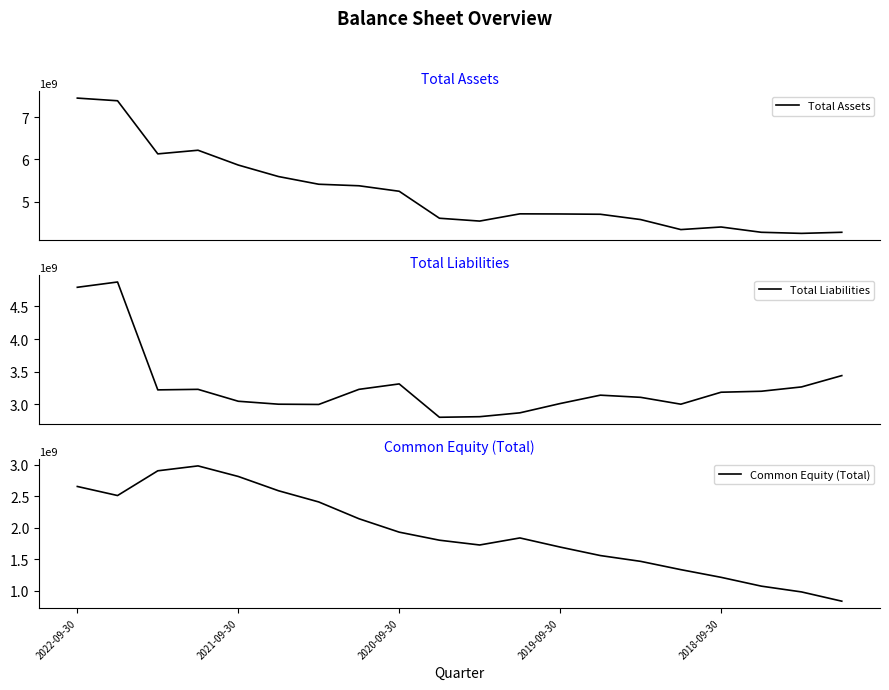

What is the average value of the Total Liabilities series?

3278550000